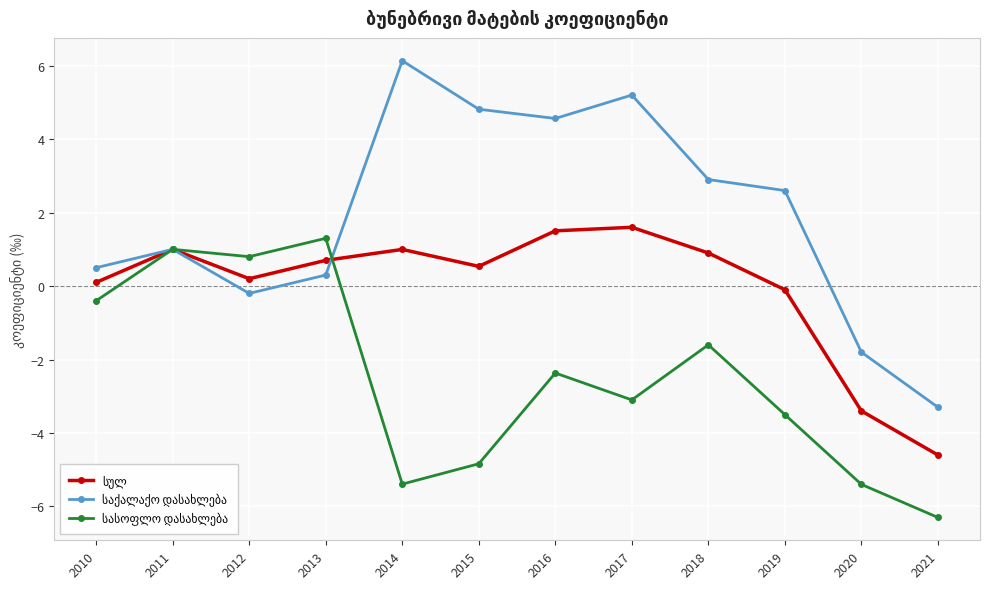

What is the maximum value shown in the chart?

6.1